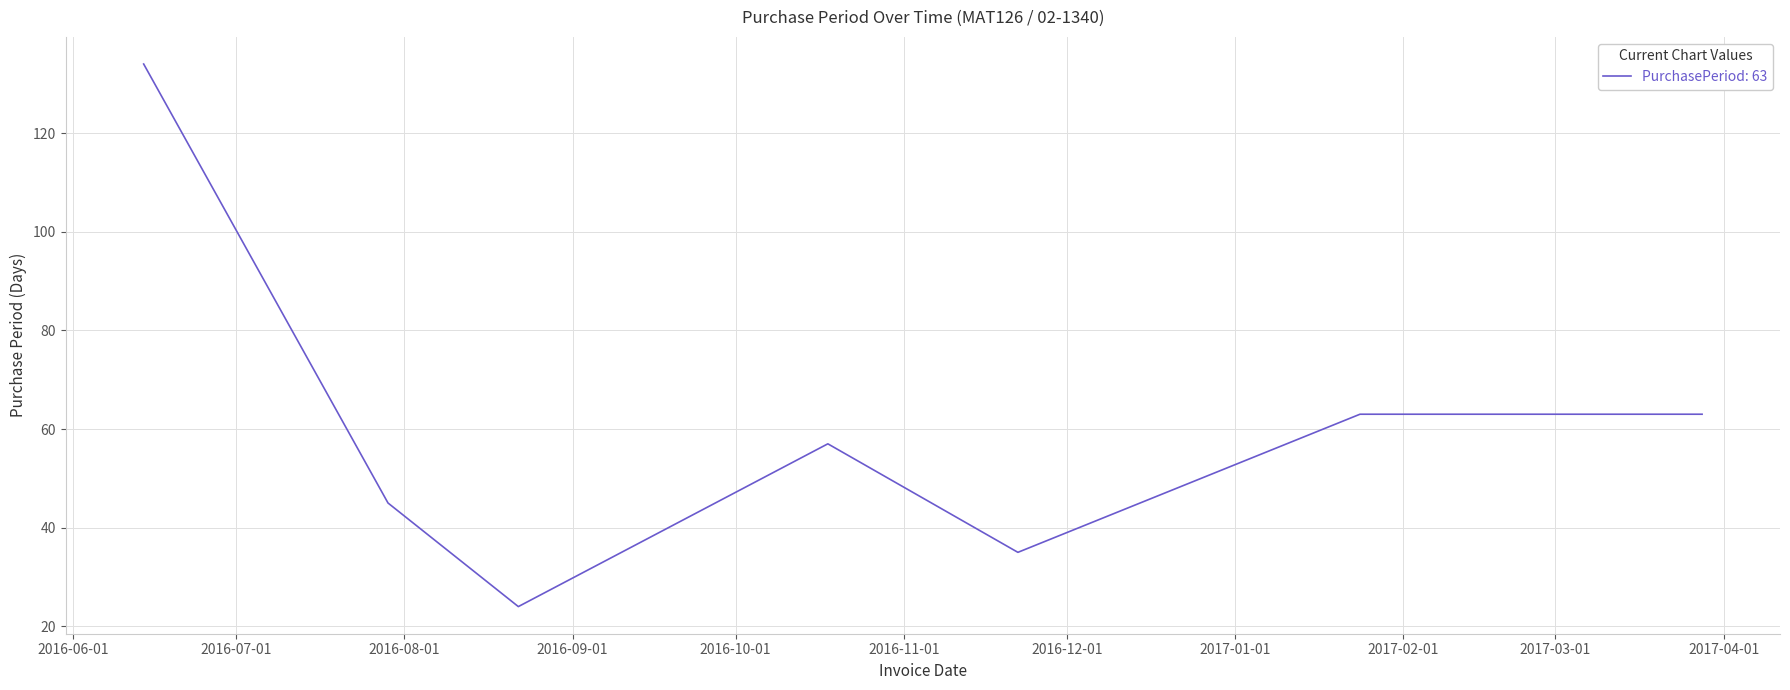

What is the difference between the maximum and minimum values?

110